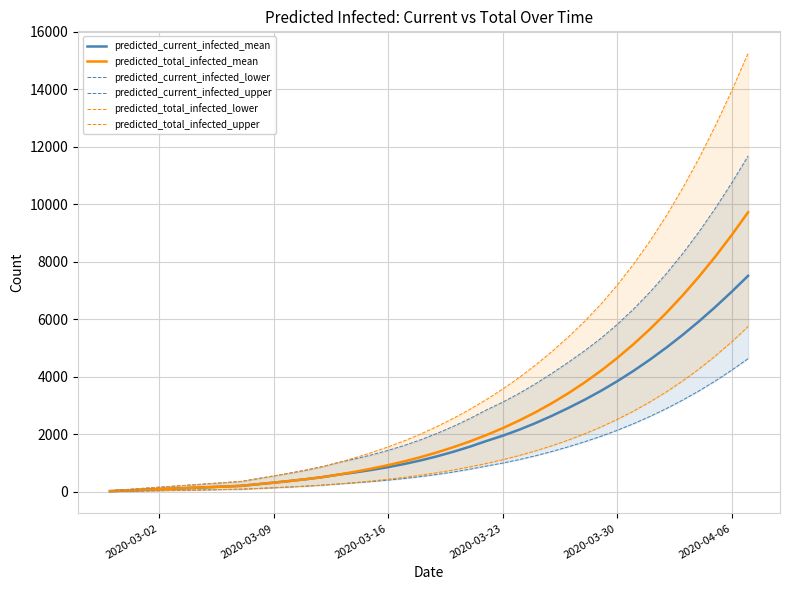

What is the highest value of the predicted_current_infected_mean series?

7515